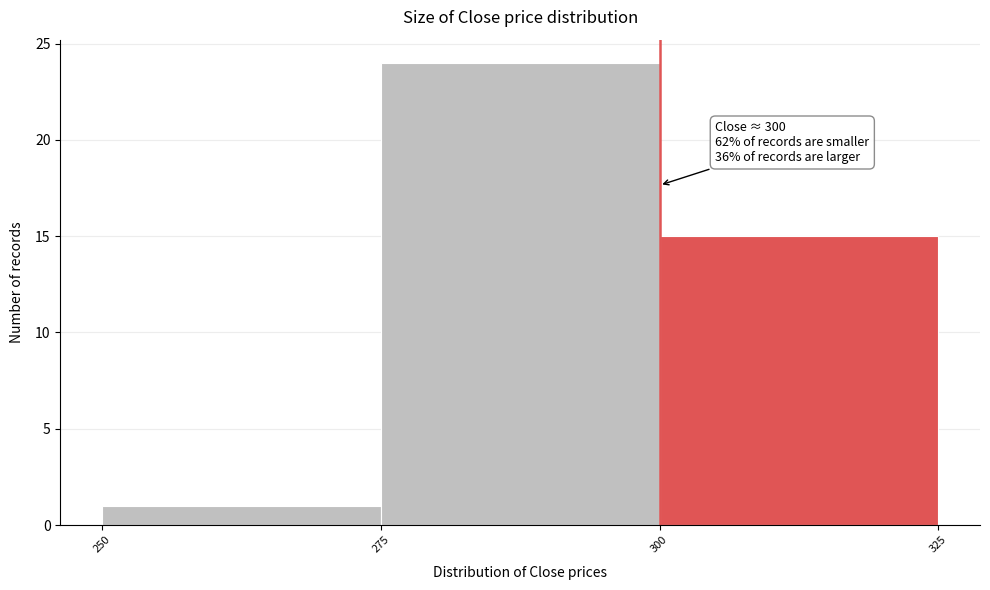

Over which range of the x-axis is the bar tallest?

275 to 300